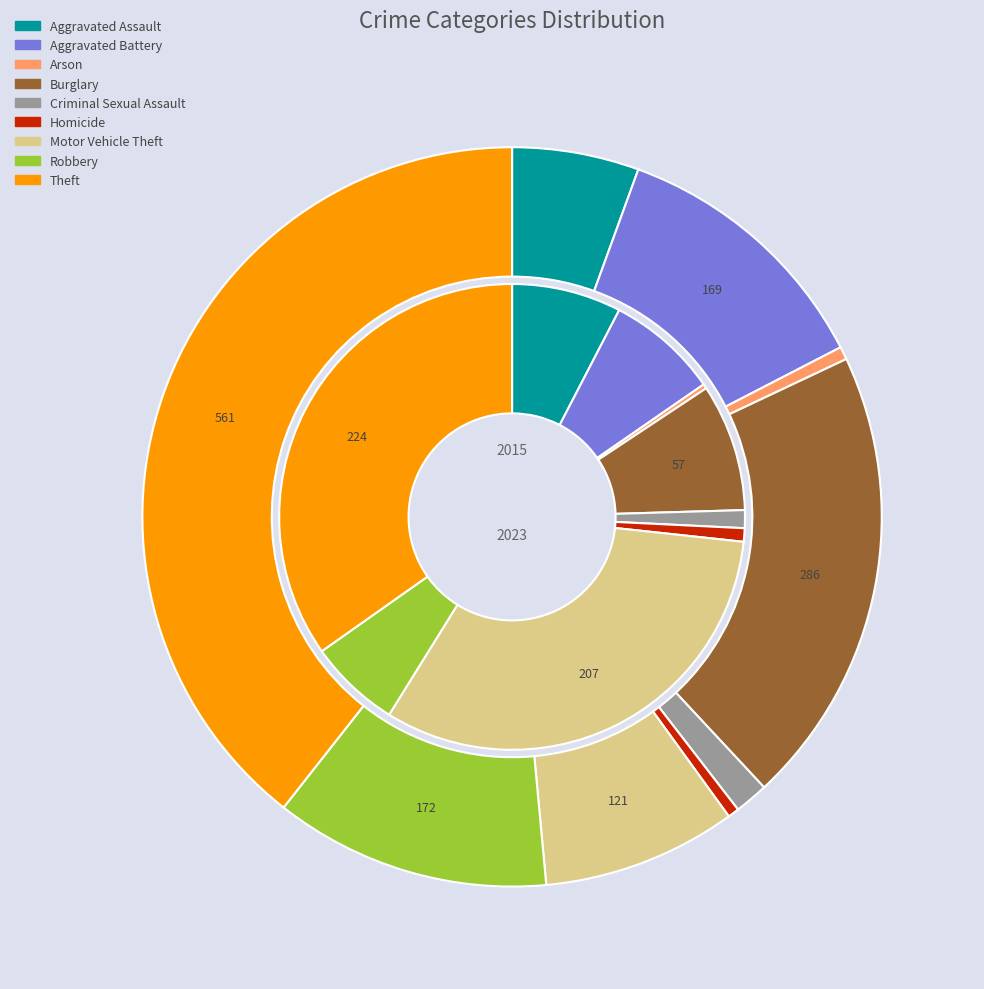

Does any single category account for the majority?

No